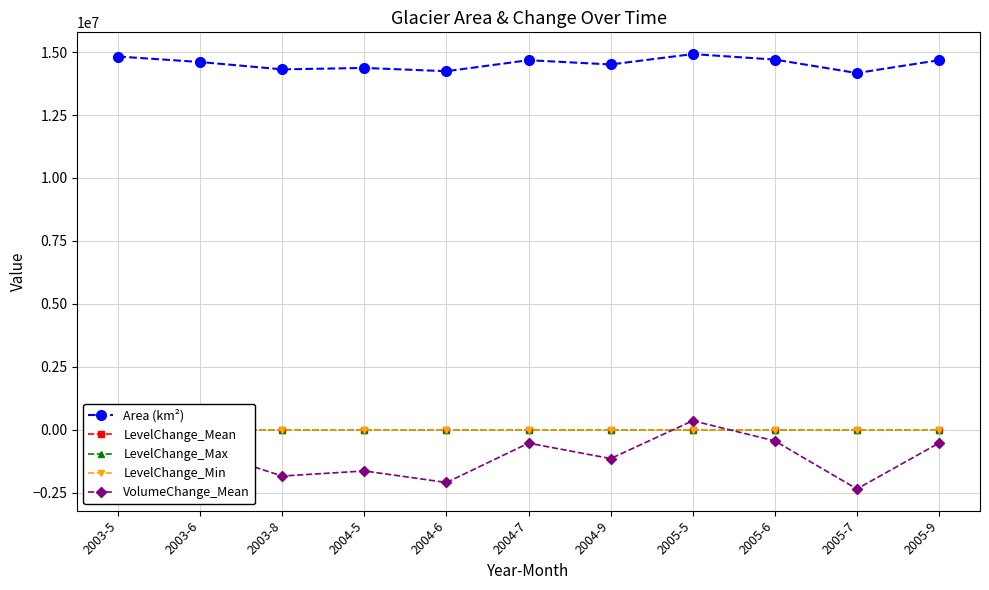

In Area (km²), how many points are higher than both neighbors (excluding endpoints)?

3